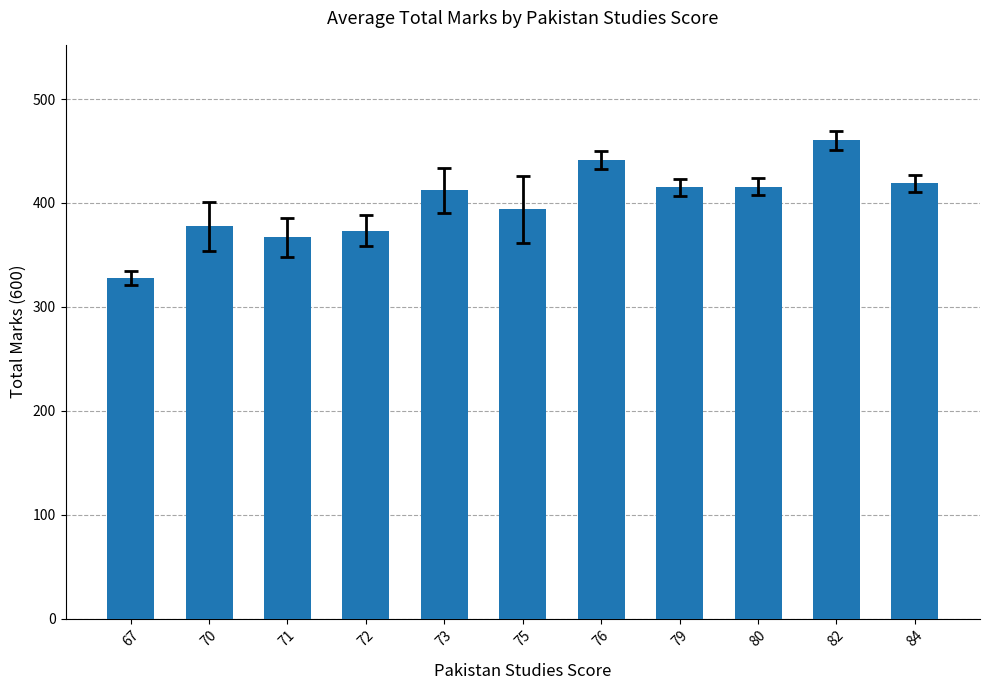

Which has a higher value, 75 or 80?

80